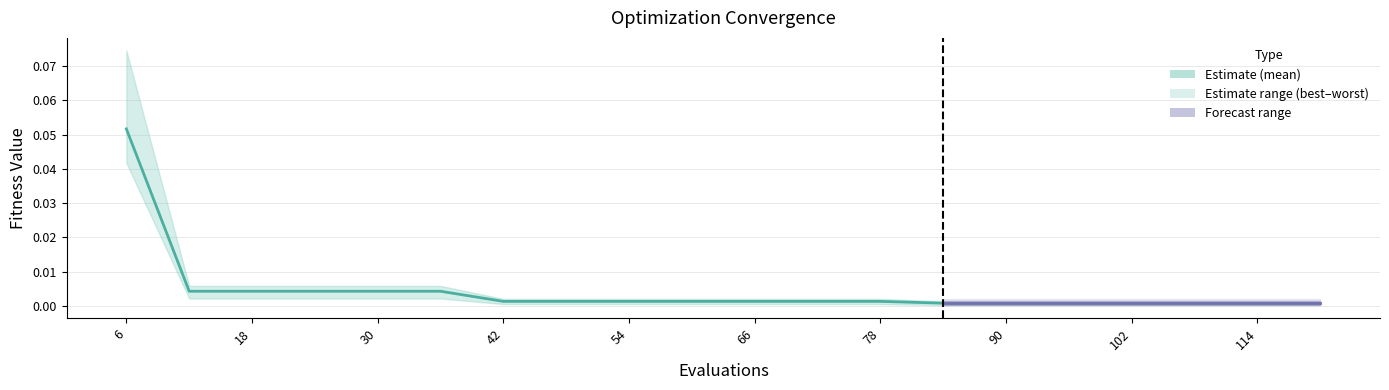

What is the label of the 8th point from the left?

90